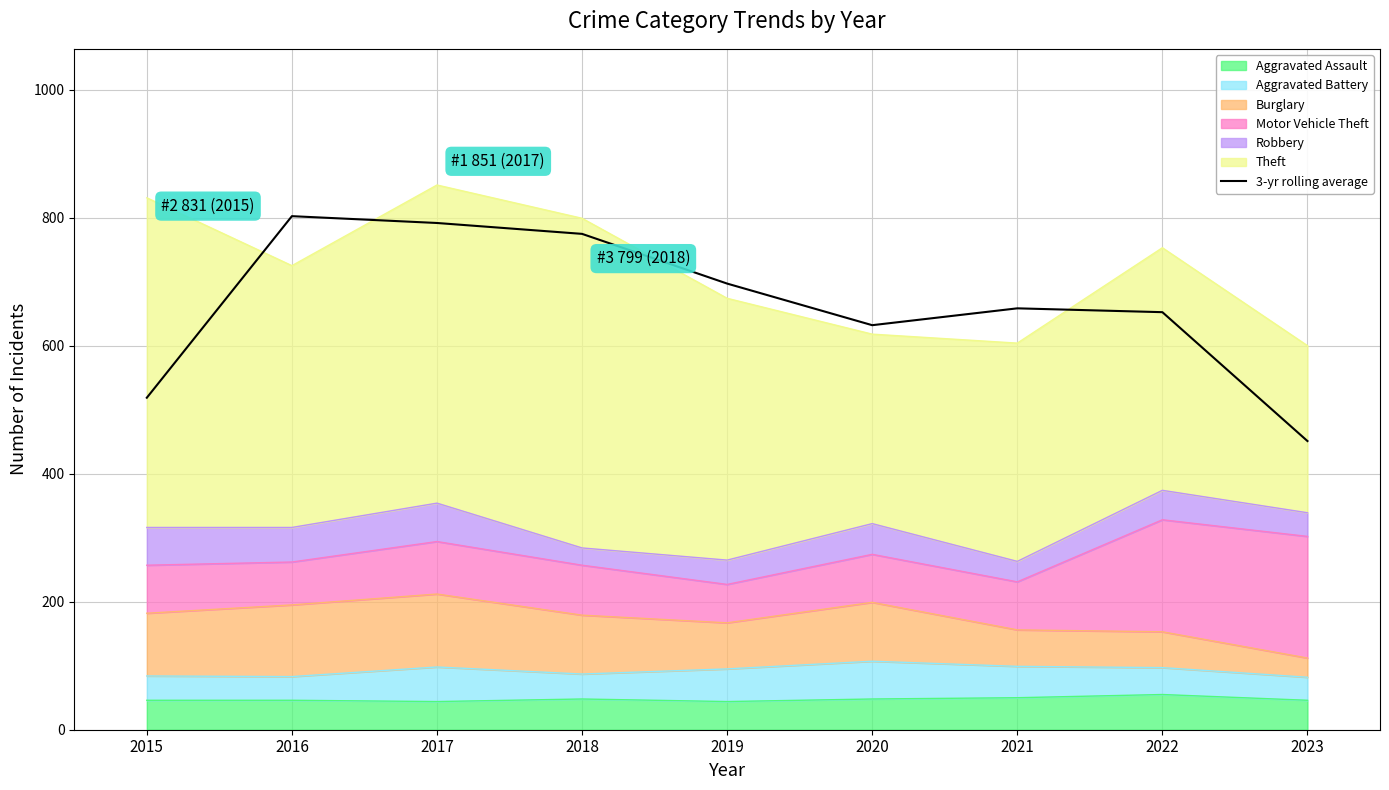

What is the sum of the values at 2016 and 2022?

1454.7